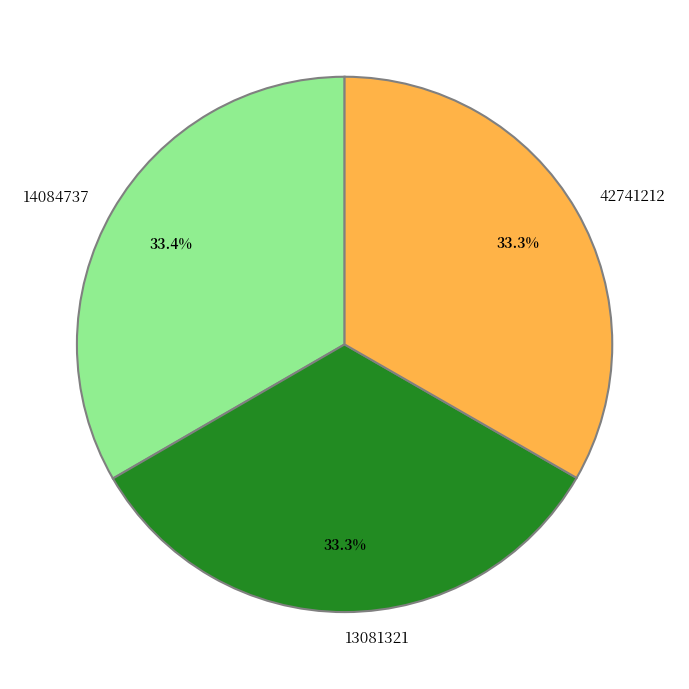

How many segments does this pie chart have?

3